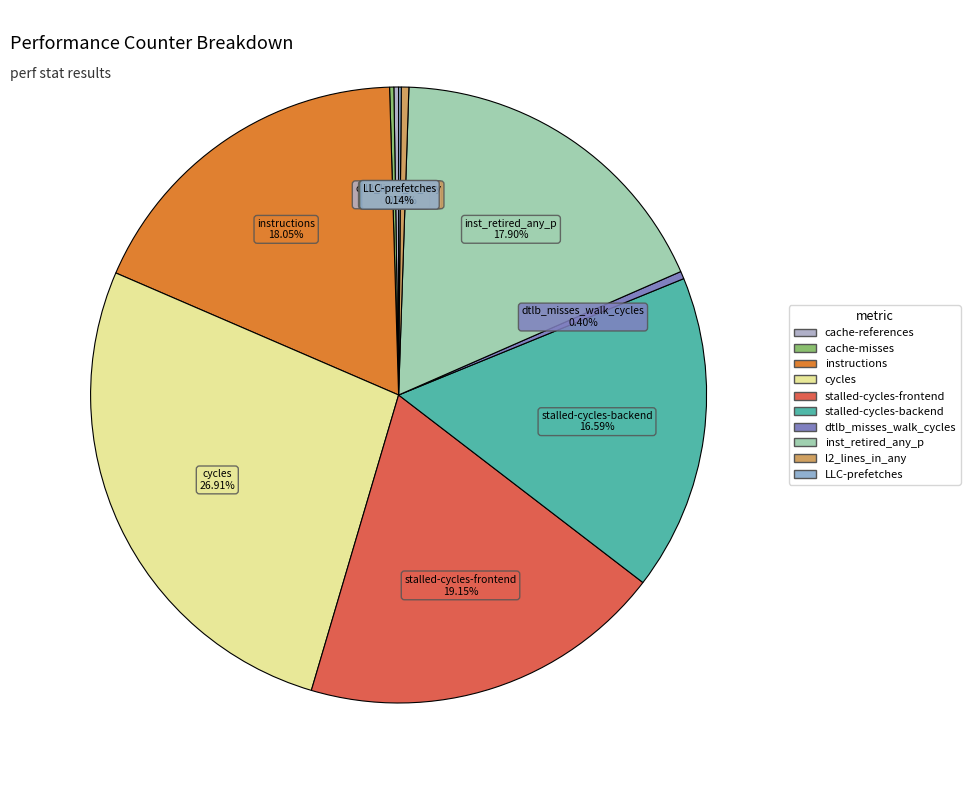

Which slice is the smallest?

LLC-prefetches